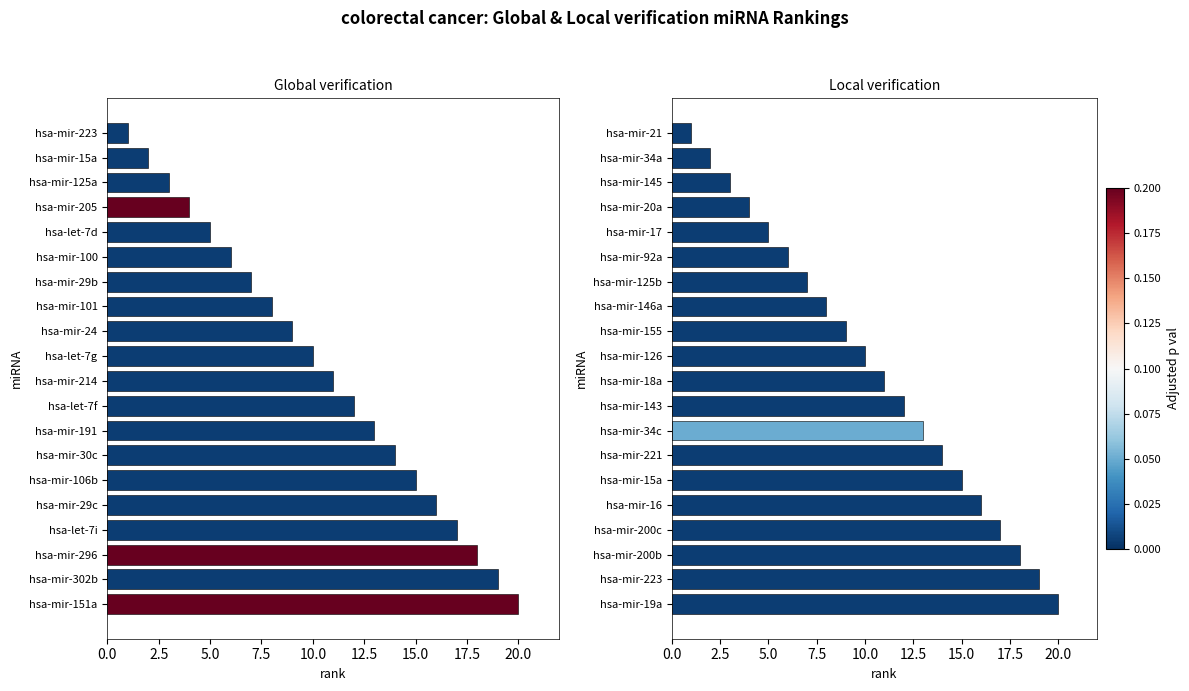

What are all the series names shown in the legend?

Global verification, Local verification